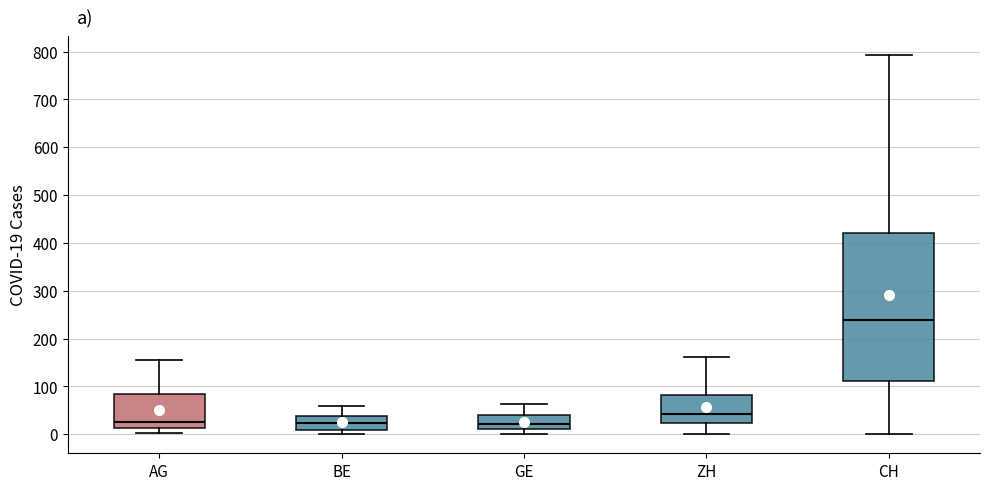

Reading left to right, read every box against the y-axis: the position of its median line, the range the box covers, and the ends of its whiskers. The values are not printed on the chart, so give them approximately, as read against the axis.

AG: median 30, box 10 to 90, whiskers 0 to 160
BE: median 20, box 10 to 40, whiskers 0 to 60
GE: median 20, box 10 to 40, whiskers 0 to 60
ZH: median 40, box 20 to 80, whiskers 0 to 160
CH: median 240, box 110 to 420, whiskers 0 to 790